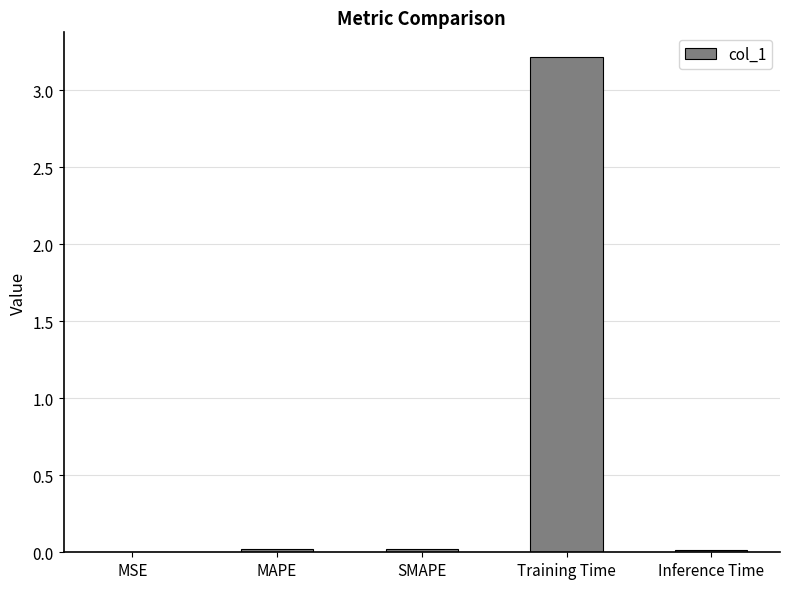

How many series are shown in this chart?

1